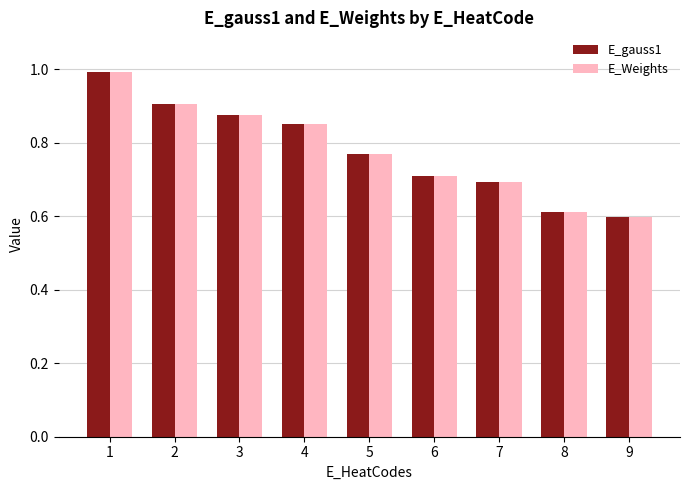

What is the total value across all series at 3?

1.7